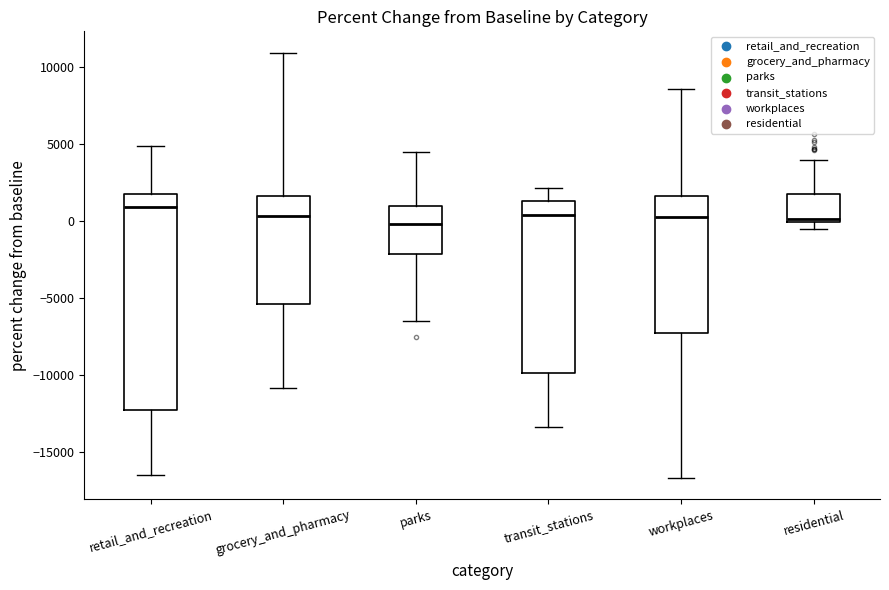

Where is the lower edge of the box for grocery_and_pharmacy on the y-axis? The values are not printed on the chart, so give them approximately, as read against the axis.

-5500